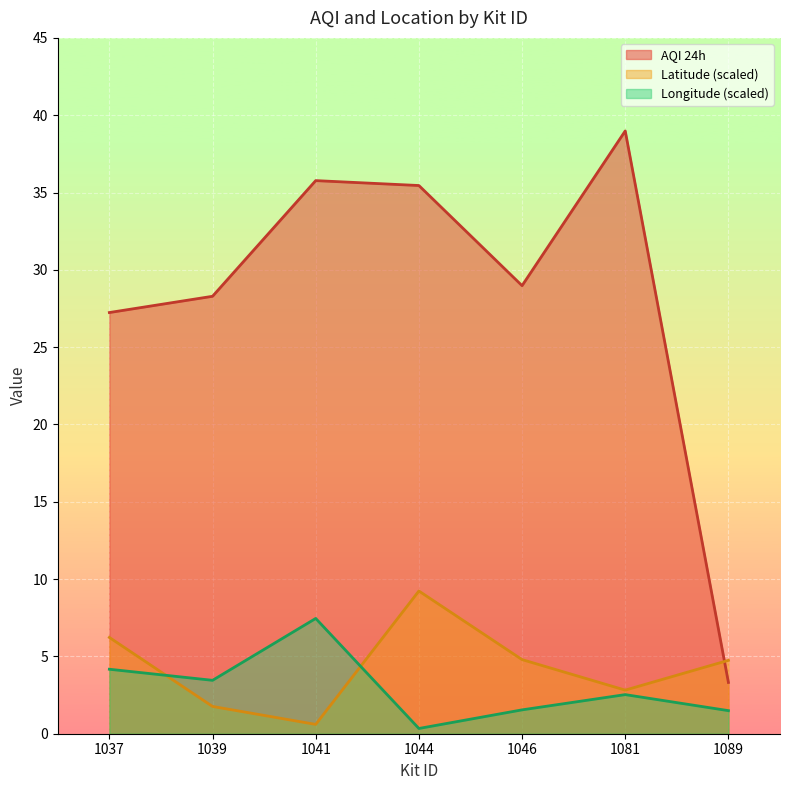

Does the chart display data point markers on the line(s)?

No